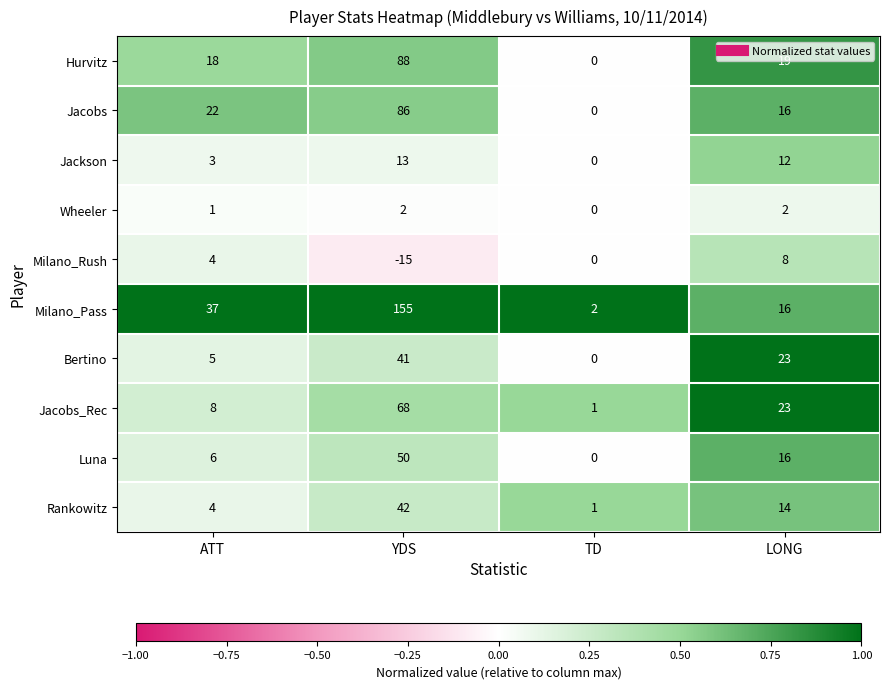

At which label is Luna closest to 25?

LONG